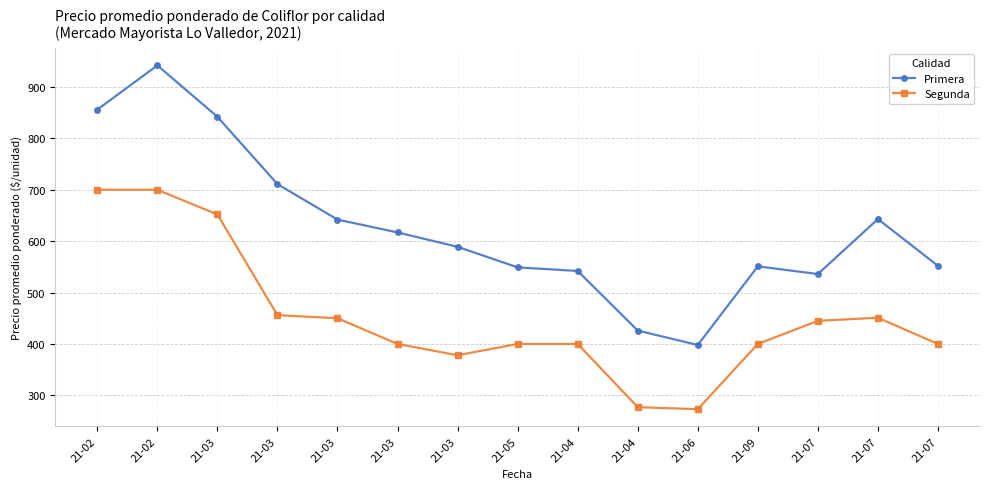

The value of Primera at 21-03 is 453. True or false?

False